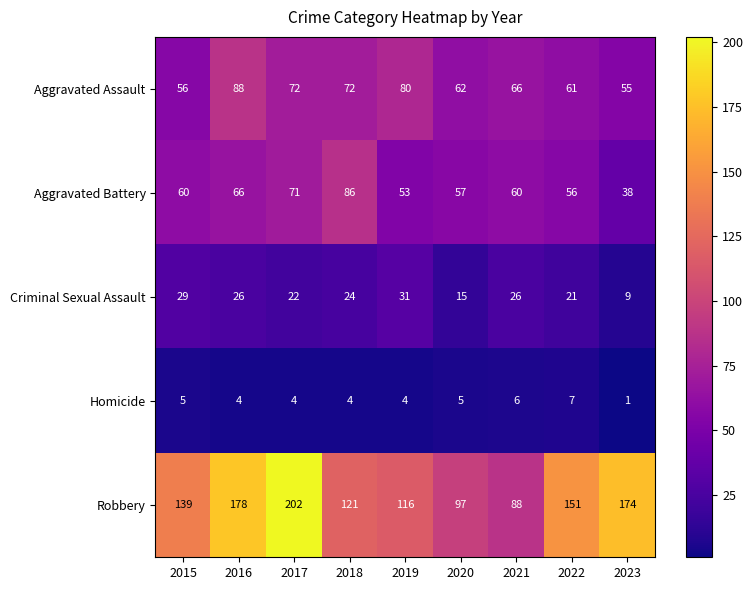

Rank the series by their maximum value, from highest to lowest.

Robbery, Aggravated Assault, Aggravated Battery, Criminal Sexual Assault, Homicide